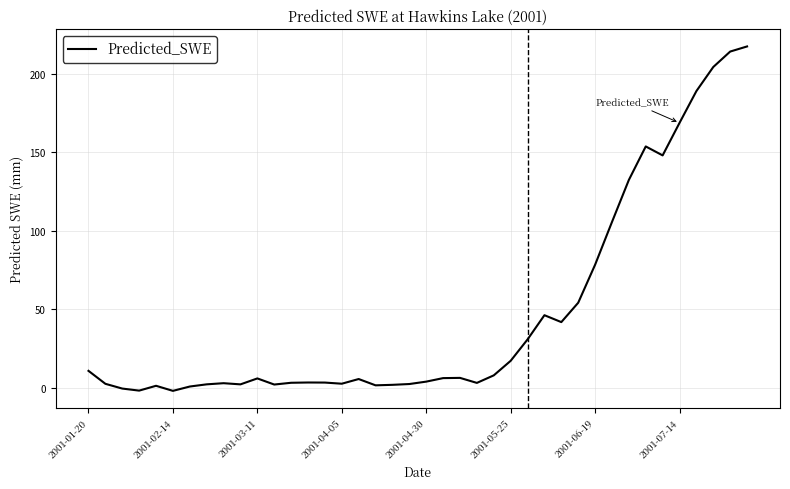

What is the greatest value displayed?

217.2